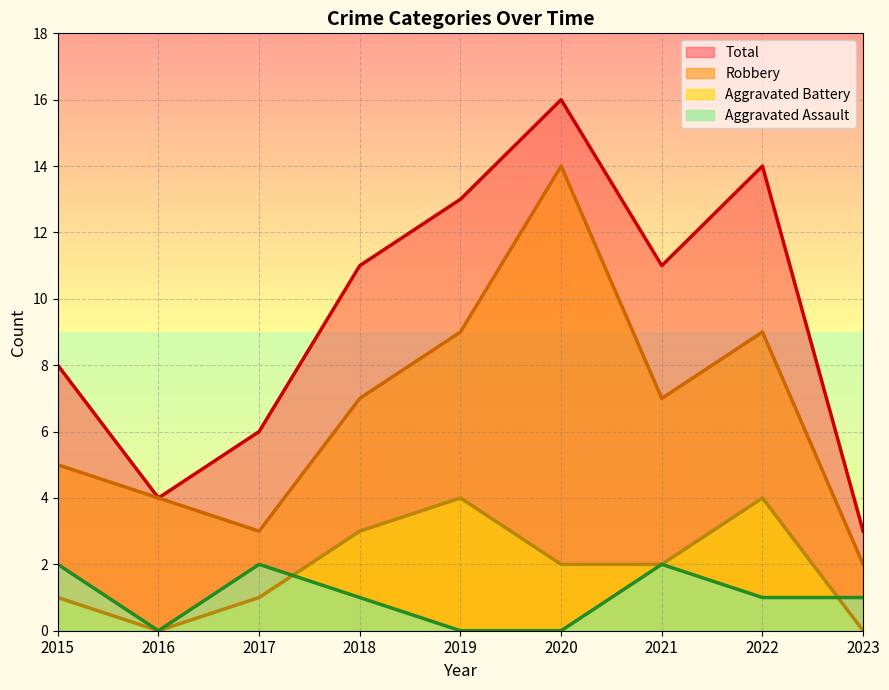

What is the difference between the highest and lowest values at 2016?

4